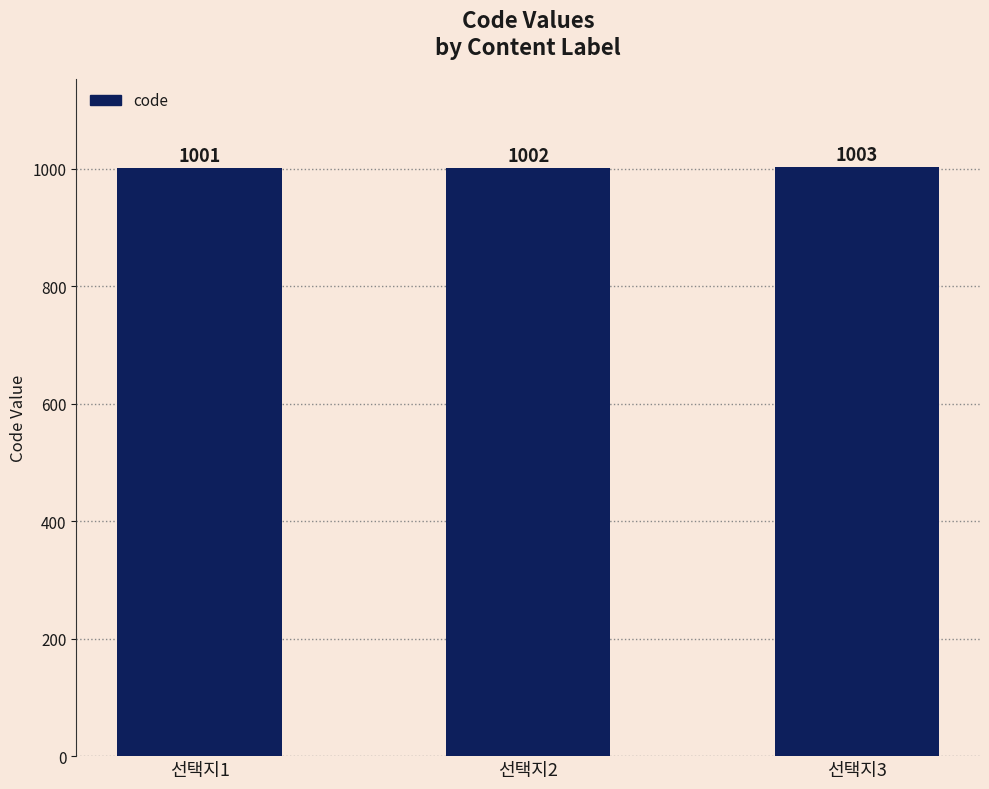

Approximately how many times larger is the value at 선택지1 compared to 선택지3?

1.0